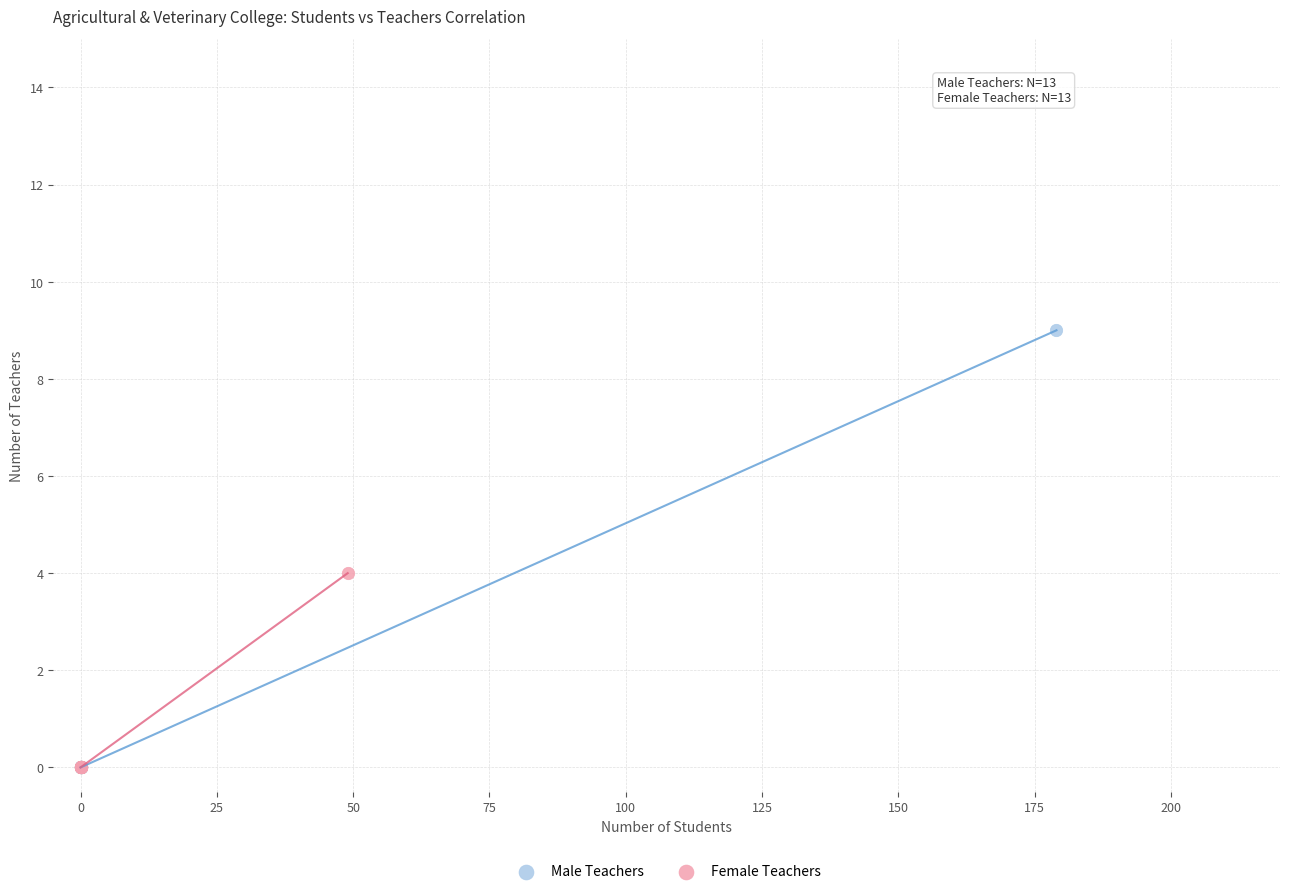

Which series contains the highest Y value?

Male Teachers